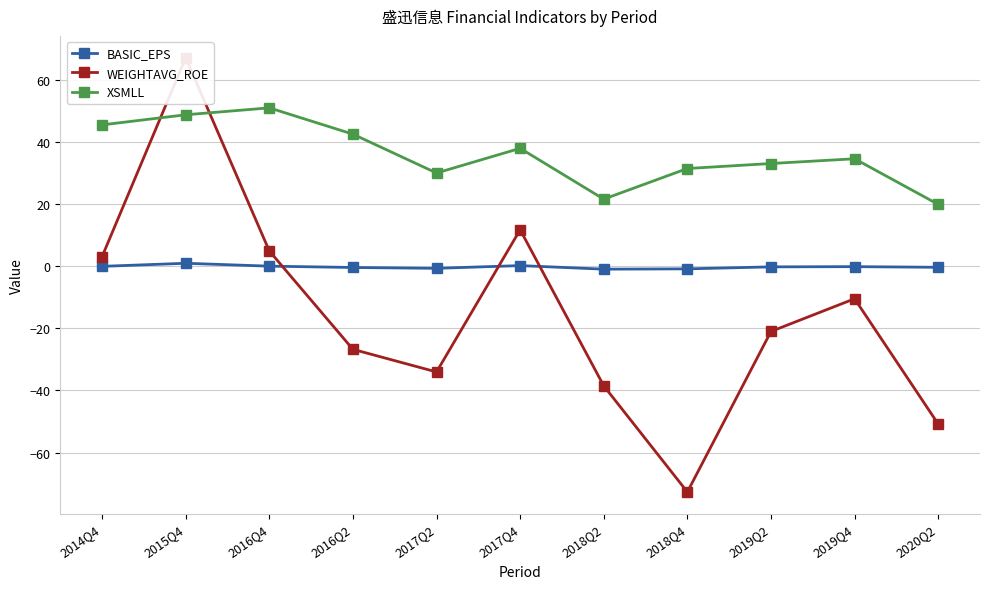

Which category has the lowest value in the BASIC_EPS series?

2018Q2